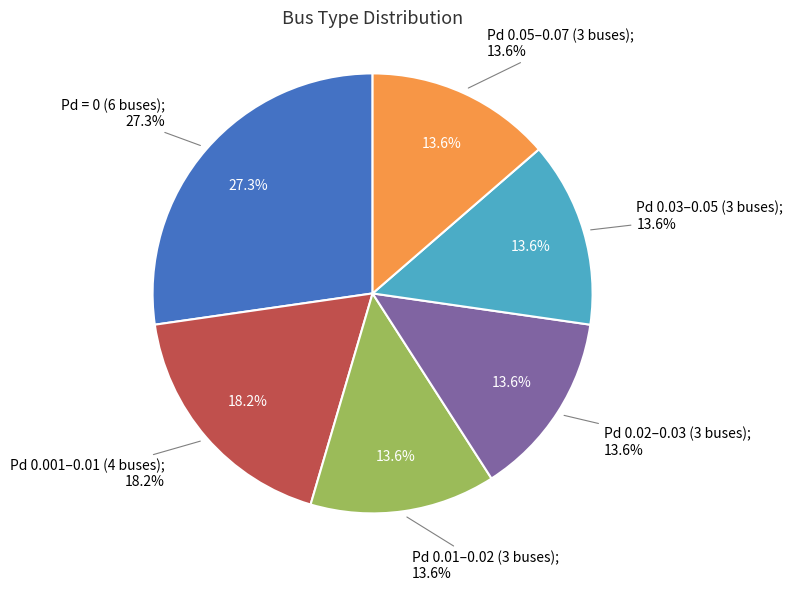

To the nearest percent, what is the difference between the largest and smallest slice percentages?

14%